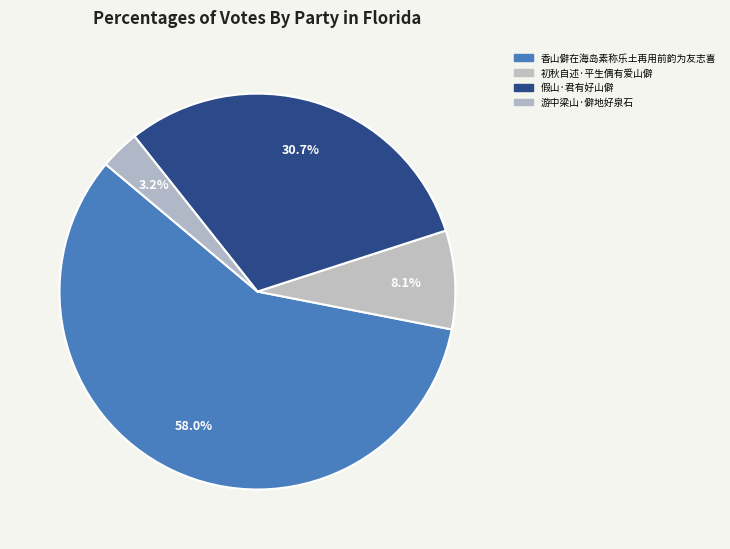

What is the smallest slice in the pie chart?

游中梁山·僻地好泉石